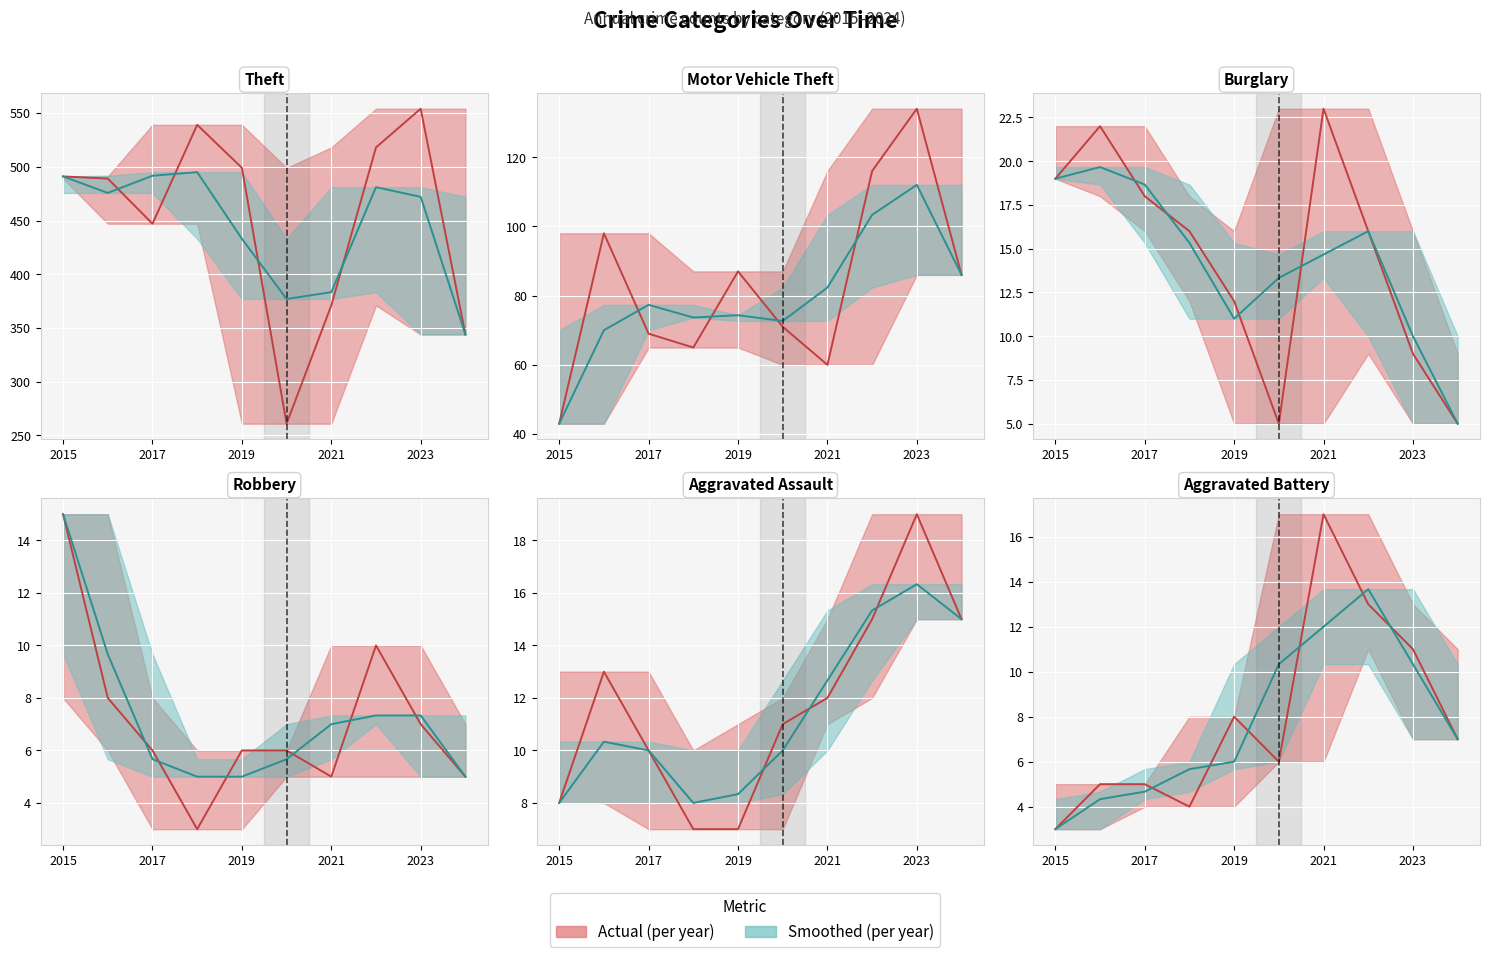

List the labels in order of Theft value, largest first.

2023, 2018, 2022, 2019, 2015, 2016, 2017, 2021, 2024, 2020